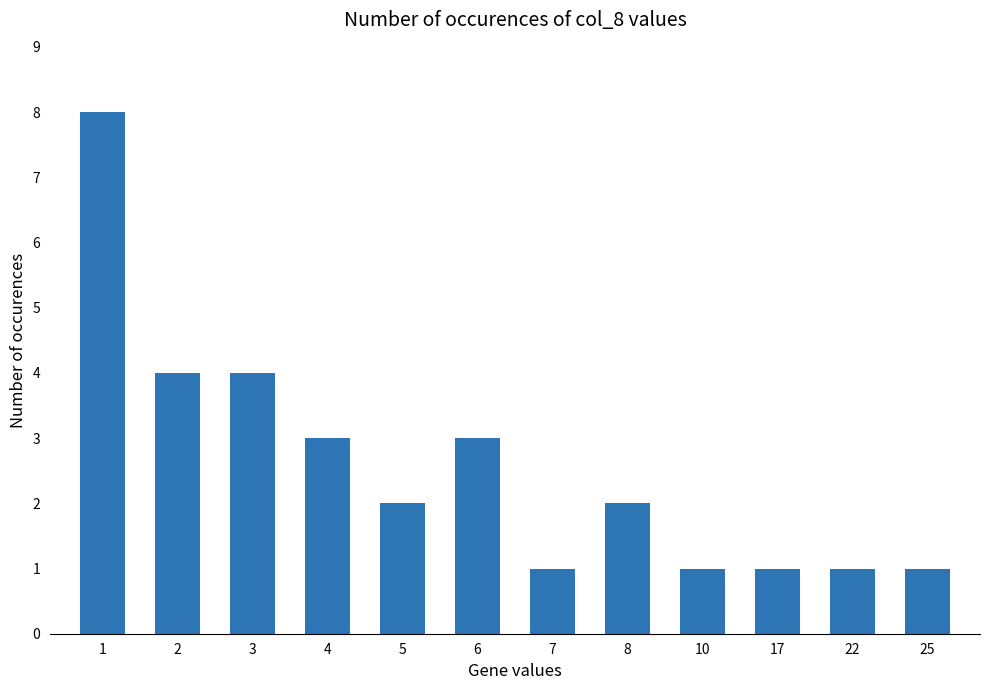

What is the difference between the maximum and minimum values?

7